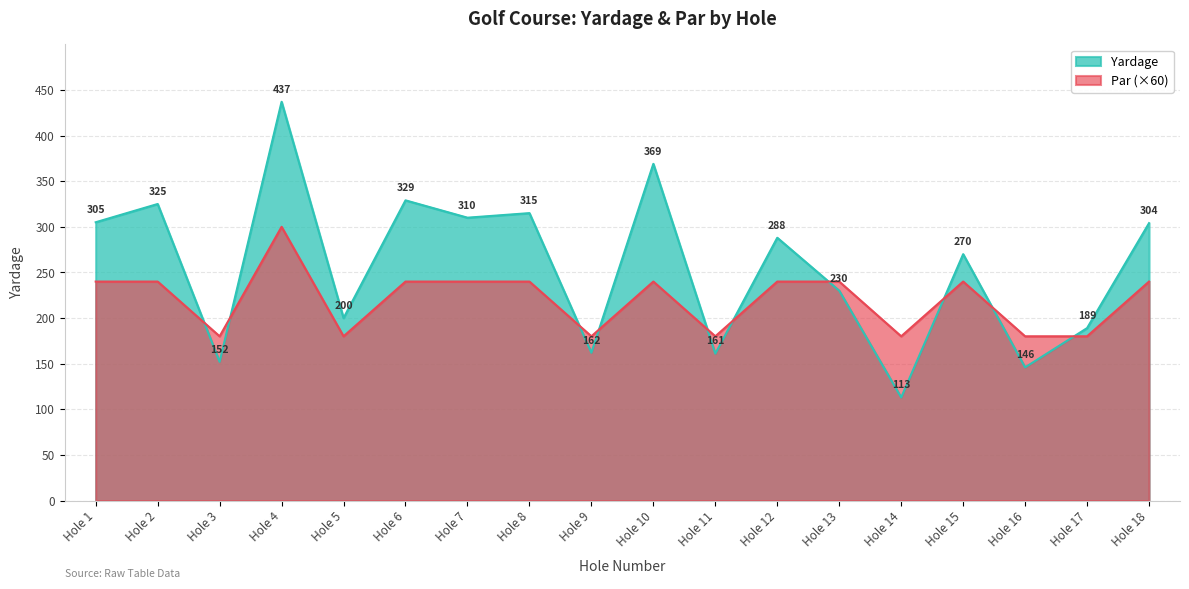

True or false: Yardage has a value of 69 at Hole 15.

False